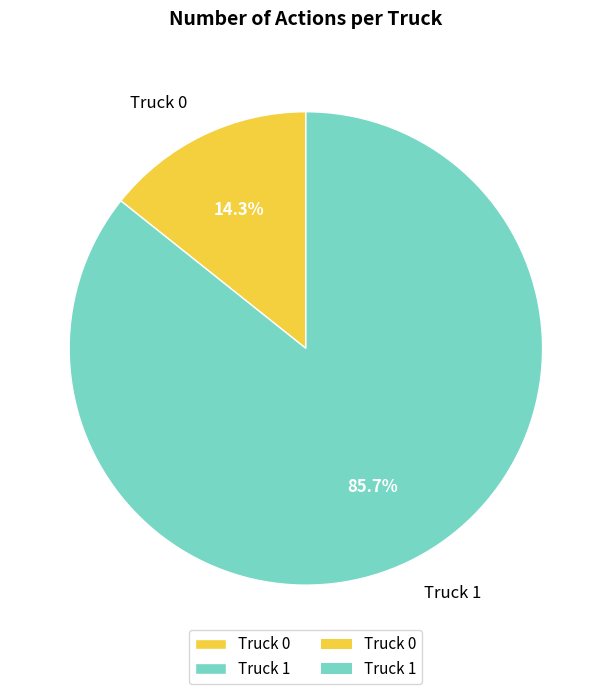

Is the sum of Truck 0 and Truck 1 greater than half?

Yes